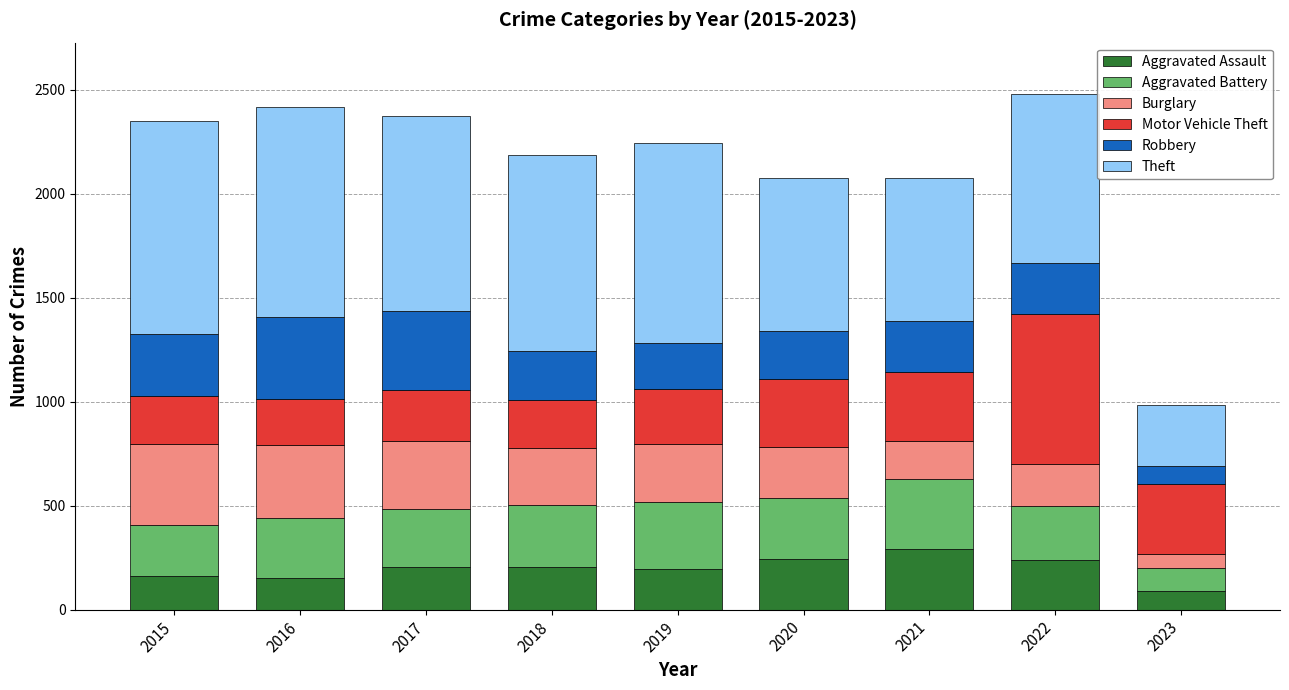

Which category has the lowest value in the Aggravated Assault series?

2023